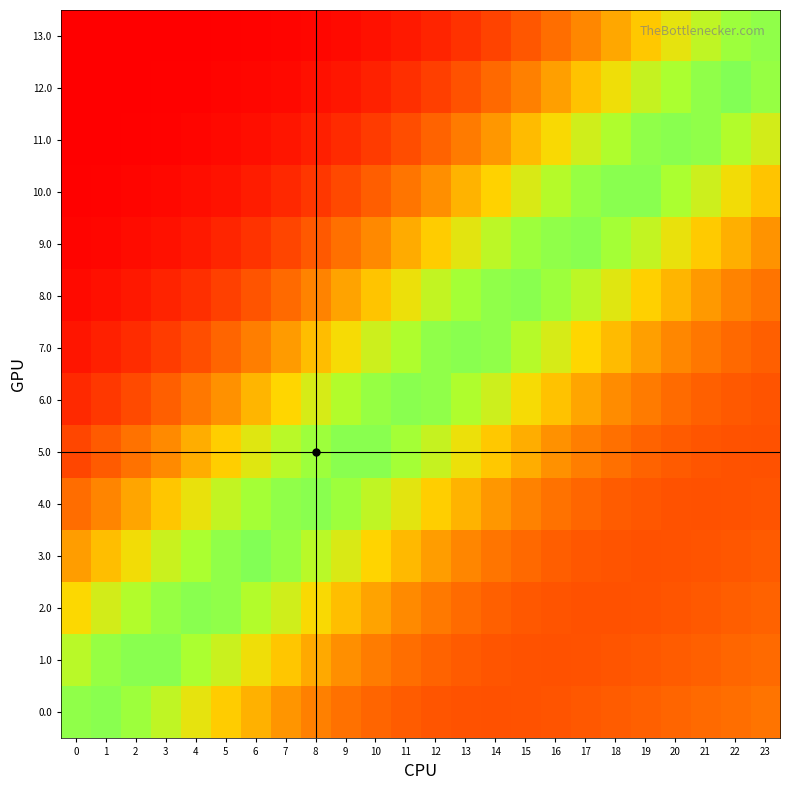

Reading left to right, list all the values displayed in this chart.

13.0: 0=0.0	1=0.0	2=0.0	3=0.0	4=0.0	5=0.0	6=0.0	7=0.0	8=0.0	9=0.1	10=0.1	11=0.1	12=0.2	13=0.2	14=0.3	15=0.4	16=0.5	17=0.6	18=0.7	19=0.8	20=0.9	21=0.9	22=1.0	23=1.0
12.0: 0=0.0	1=0.0	2=0.0	3=0.0	4=0.0	5=0.0	6=0.0	7=0.0	8=0.1	9=0.1	10=0.1	11=0.2	12=0.3	13=0.4	14=0.5	15=0.6	16=0.7	17=0.8	18=0.9	19=0.9	20=1.0	21=1.0	22=1.0	23=1.0
11.0: 0=0.0	1=0.0	2=0.0	3=0.0	4=0.0	5=0.0	6=0.1	7=0.1	8=0.1	9=0.2	10=0.3	11=0.3	12=0.4	13=0.5	14=0.6	15=0.7	16=0.8	17=0.9	18=1.0	19=1.0	20=1.0	21=1.0	22=1.0	23=0.9
10.0: 0=0.0	1=0.0	2=0.0	3=0.0	4=0.1	5=0.1	6=0.1	7=0.2	8=0.2	9=0.3	10=0.4	11=0.5	12=0.6	13=0.7	14=0.8	15=0.9	16=1.0	17=1.0	18=1.0	19=1.0	20=1.0	21=0.9	22=0.8	23=0.8
9.0: 0=0.0	1=0.0	2=0.1	3=0.1	4=0.1	5=0.2	6=0.2	7=0.3	8=0.4	9=0.5	10=0.6	11=0.7	12=0.8	13=0.9	14=0.9	15=1.0	16=1.0	17=1.0	18=1.0	19=0.9	20=0.9	21=0.8	22=0.7	23=0.6
8.0: 0=0.0	1=0.1	2=0.1	3=0.2	4=0.2	5=0.3	6=0.4	7=0.5	8=0.6	9=0.7	10=0.8	11=0.9	12=0.9	13=1.0	14=1.0	15=1.0	16=1.0	17=0.9	18=0.9	19=0.8	20=0.7	21=0.6	22=0.6	23=0.5
7.0: 0=0.1	1=0.1	2=0.2	3=0.3	4=0.3	5=0.4	6=0.5	7=0.6	8=0.7	9=0.8	10=0.9	11=1.0	12=1.0	13=1.0	14=1.0	15=1.0	16=0.9	17=0.8	18=0.7	19=0.7	20=0.6	21=0.5	22=0.5	23=0.4
6.0: 0=0.2	1=0.2	2=0.3	3=0.4	4=0.5	5=0.6	6=0.7	7=0.8	8=0.9	9=1.0	10=1.0	11=1.0	12=1.0	13=1.0	14=0.9	15=0.8	16=0.8	17=0.7	18=0.6	19=0.5	20=0.5	21=0.4	22=0.4	23=0.4
5.0: 0=0.3	1=0.4	2=0.5	3=0.6	4=0.7	5=0.8	6=0.9	7=0.9	8=1.0	9=1.0	10=1.0	11=1.0	12=0.9	13=0.9	14=0.8	15=0.7	16=0.6	17=0.5	18=0.5	19=0.4	20=0.4	21=0.4	22=0.4	23=0.4
4.0: 0=0.5	1=0.6	2=0.7	3=0.8	4=0.9	5=0.9	6=1.0	7=1.0	8=1.0	9=1.0	10=0.9	11=0.9	12=0.8	13=0.7	14=0.6	15=0.6	16=0.5	17=0.4	18=0.4	19=0.4	20=0.4	21=0.4	22=0.4	23=0.4
3.0: 0=0.7	1=0.8	2=0.8	3=0.9	4=1.0	5=1.0	6=1.0	7=1.0	8=1.0	9=0.9	10=0.8	11=0.7	12=0.7	13=0.6	14=0.5	15=0.5	16=0.4	17=0.4	18=0.4	19=0.4	20=0.4	21=0.4	22=0.4	23=0.4
2.0: 0=0.8	1=0.9	2=1.0	3=1.0	4=1.0	5=1.0	6=1.0	7=0.9	8=0.8	9=0.8	10=0.7	11=0.6	12=0.5	13=0.5	14=0.4	15=0.4	16=0.4	17=0.4	18=0.4	19=0.4	20=0.4	21=0.4	22=0.4	23=0.4
1.0: 0=1.0	1=1.0	2=1.0	3=1.0	4=1.0	5=0.9	6=0.9	7=0.8	8=0.7	9=0.6	10=0.5	11=0.5	12=0.4	13=0.4	14=0.4	15=0.4	16=0.4	17=0.4	18=0.4	19=0.4	20=0.4	21=0.4	22=0.4	23=0.5
0.0: 0=1.0	1=1.0	2=1.0	3=0.9	4=0.9	5=0.8	6=0.7	7=0.6	8=0.6	9=0.5	10=0.4	11=0.4	12=0.4	13=0.4	14=0.4	15=0.4	16=0.4	17=0.4	18=0.4	19=0.4	20=0.4	21=0.5	22=0.5	23=0.5